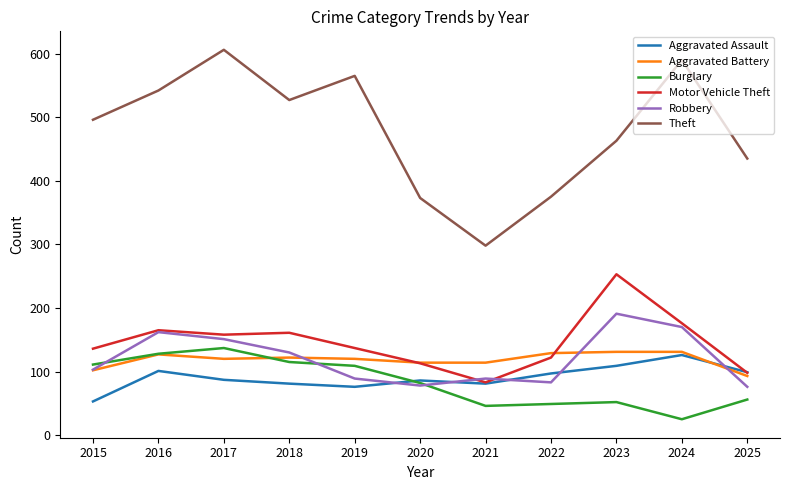

True or false: Robbery has a value of 76 at 2023.

False